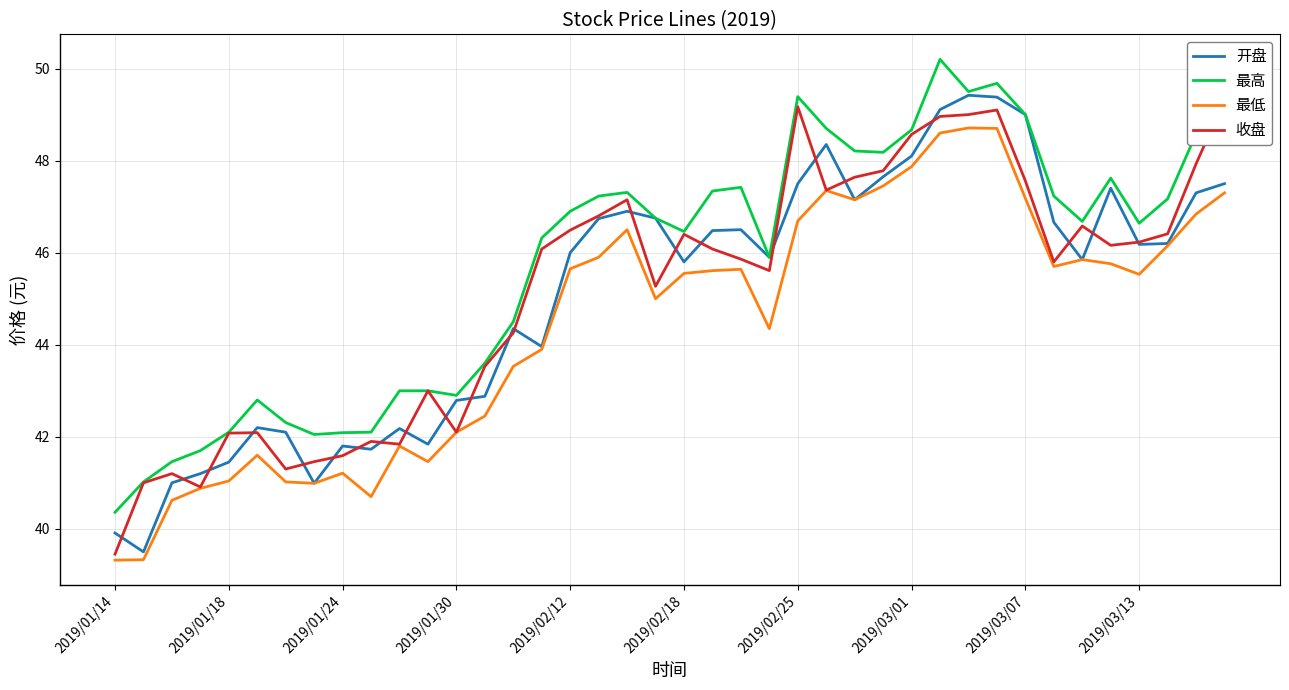

True or false: 最高 and 最低 intersect in this chart.

False